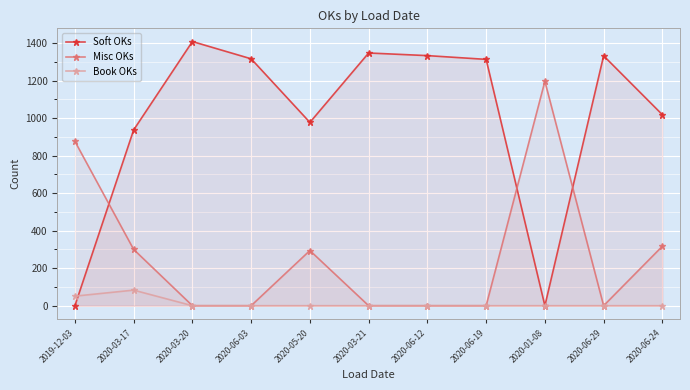

Between 2020-06-29 and 2020-06-12, which is larger?

2020-06-12